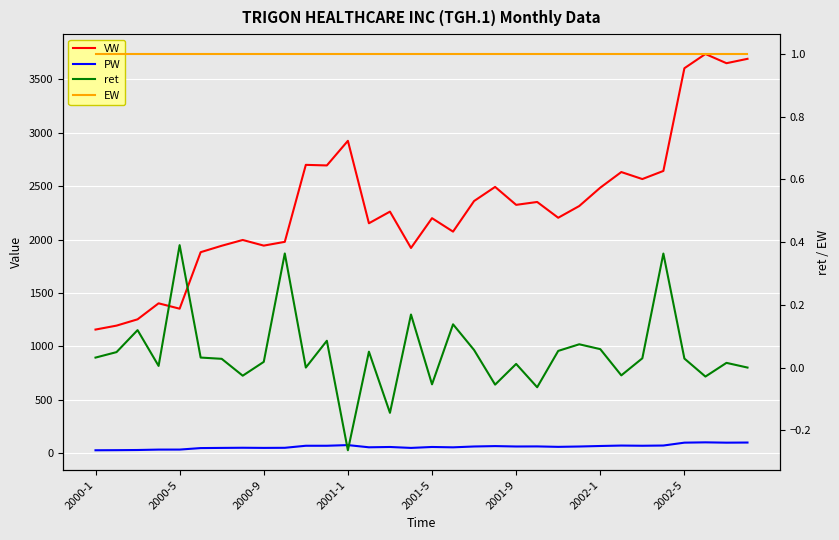

Between 2001-5 and 19, which series saw the biggest shift?

VW